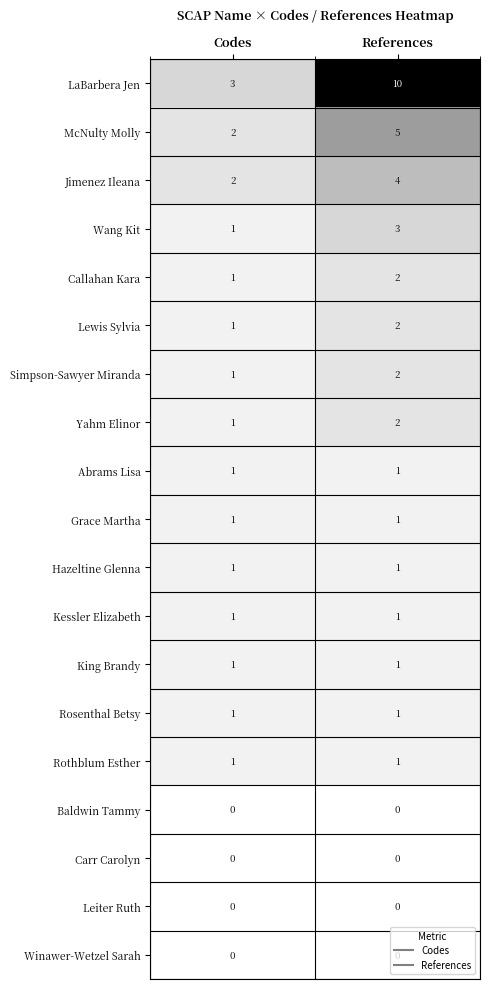

List the labels in order of Jimenez Ileana value, largest first.

References, Codes